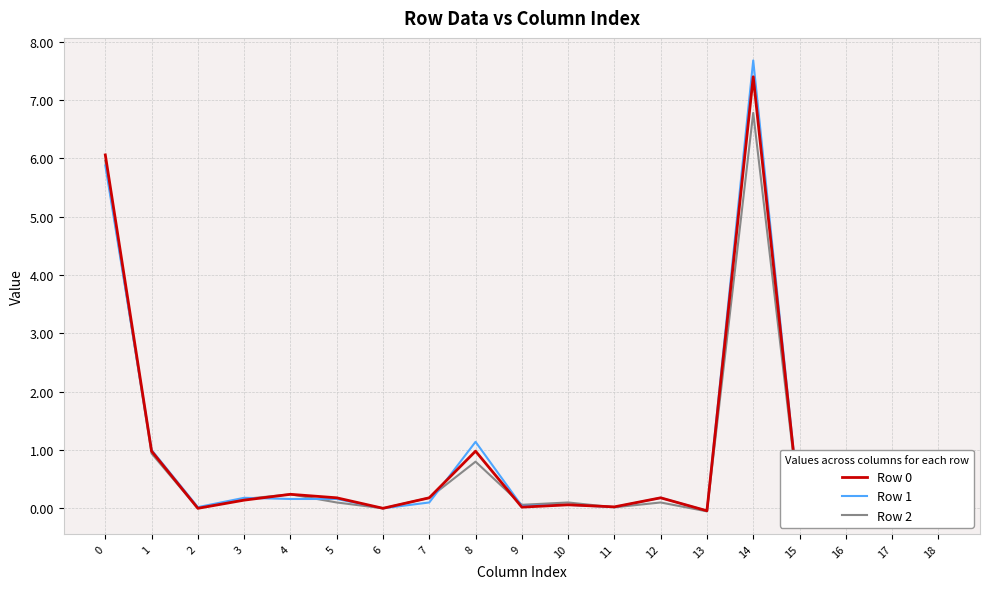

What is the smallest value displayed?

-0.1